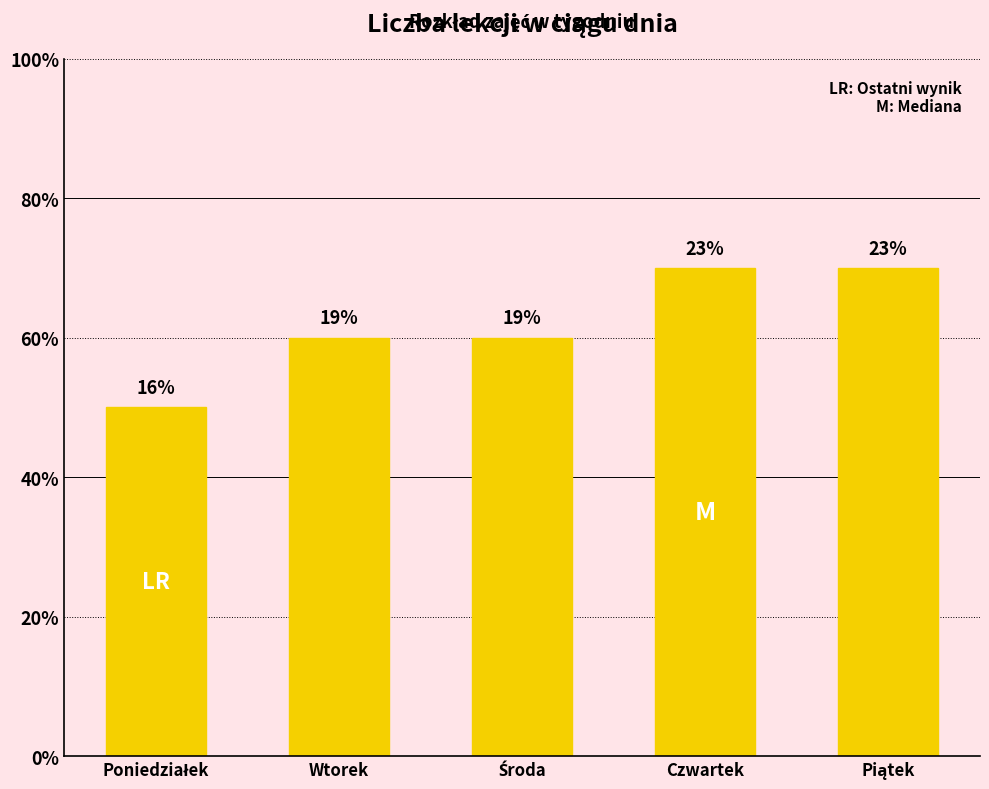

What is the label of the 5th bar from the right?

Poniedziałek